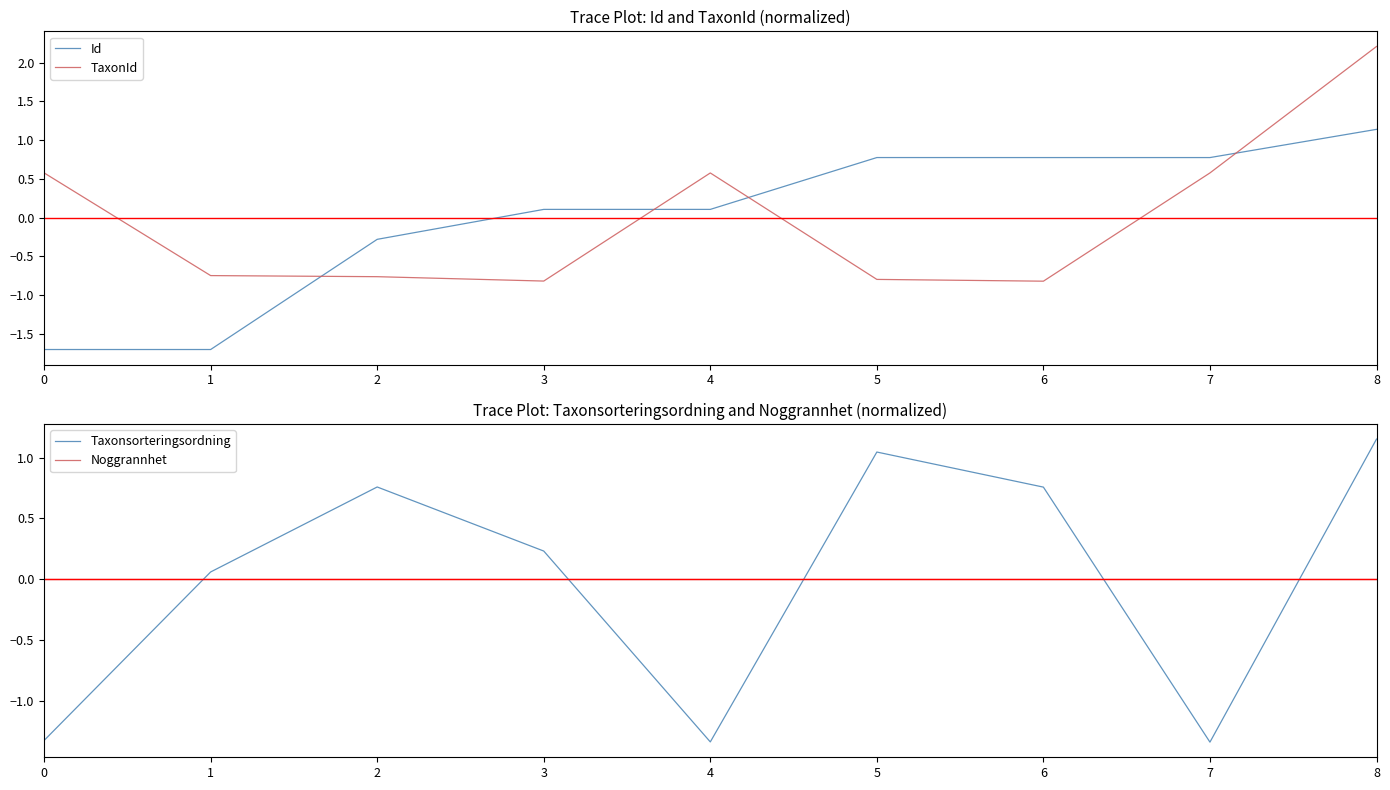

How many lines are shown in the chart?

4